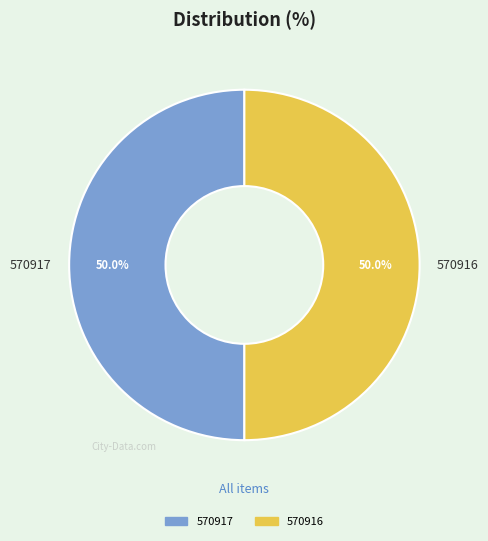

True or false: 570917 accounts for 50% of the total.

True